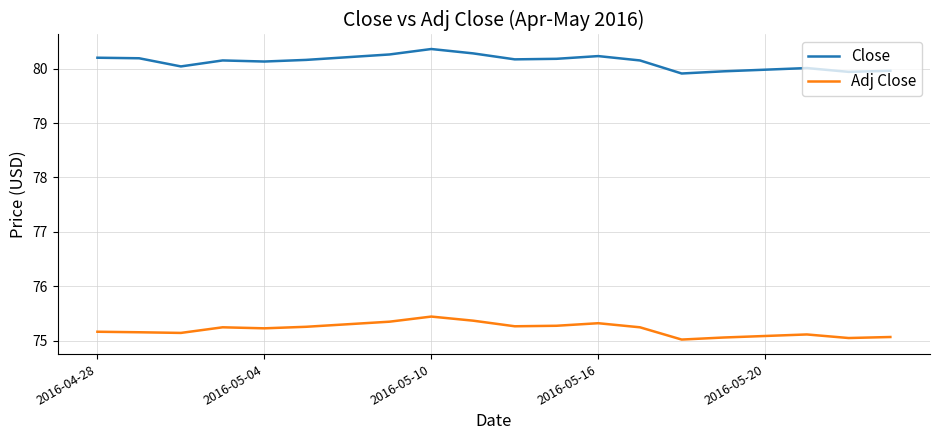

List the series in order of their overall mean, lowest first.

Adj Close, Close